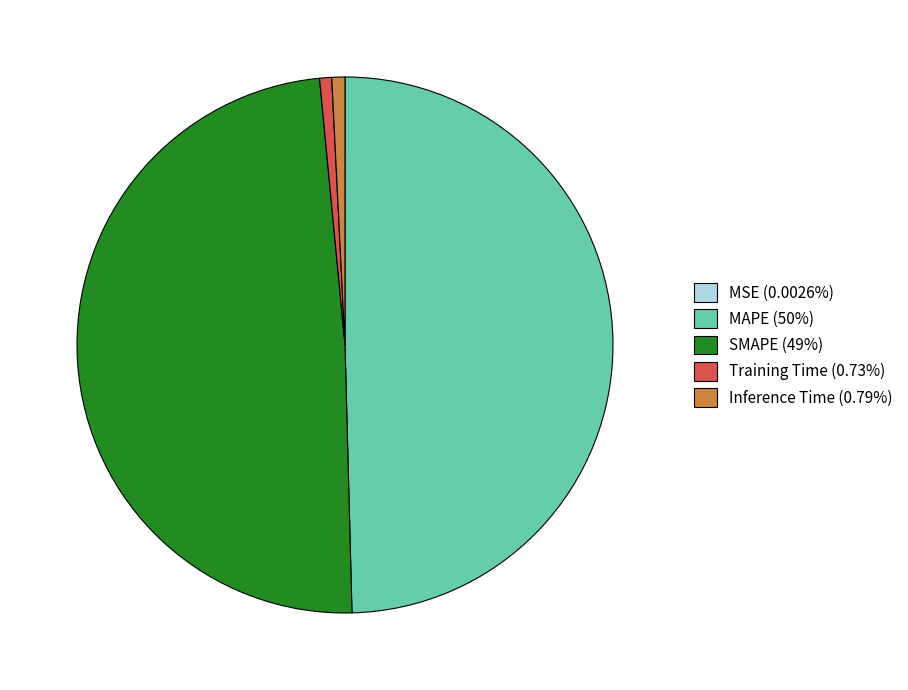

Is there a majority slice in this chart?

No